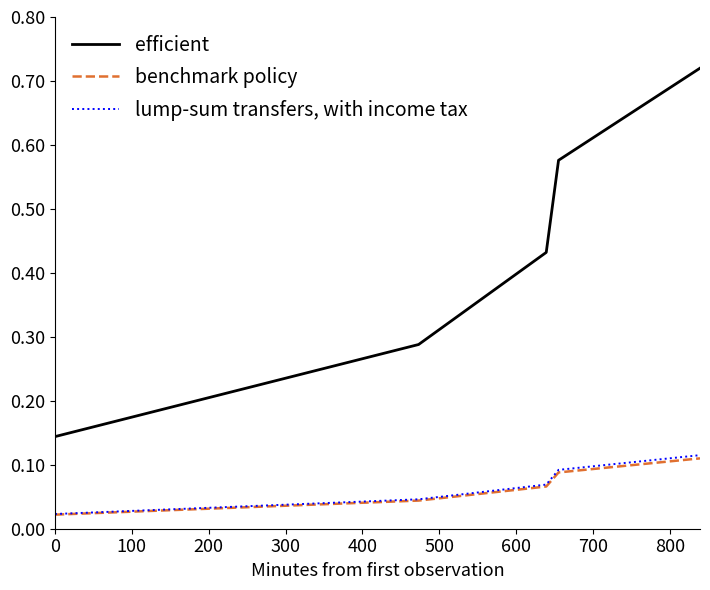

How many categories are shown in the chart?

5